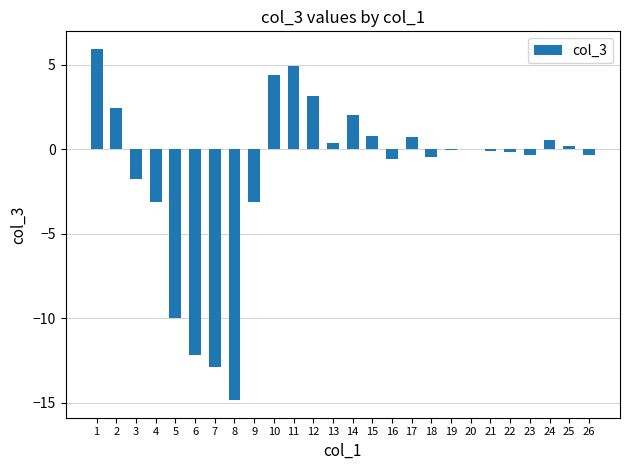

Count the number of data series in this chart.

1